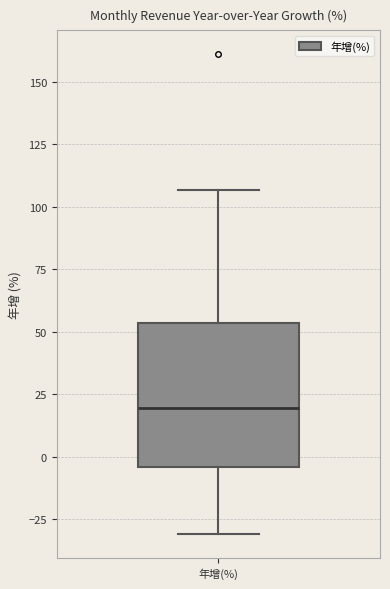

Where is the upper edge of the box for 年增(%) on the y-axis? The values are not printed on the chart, so give them approximately, as read against the axis.

55